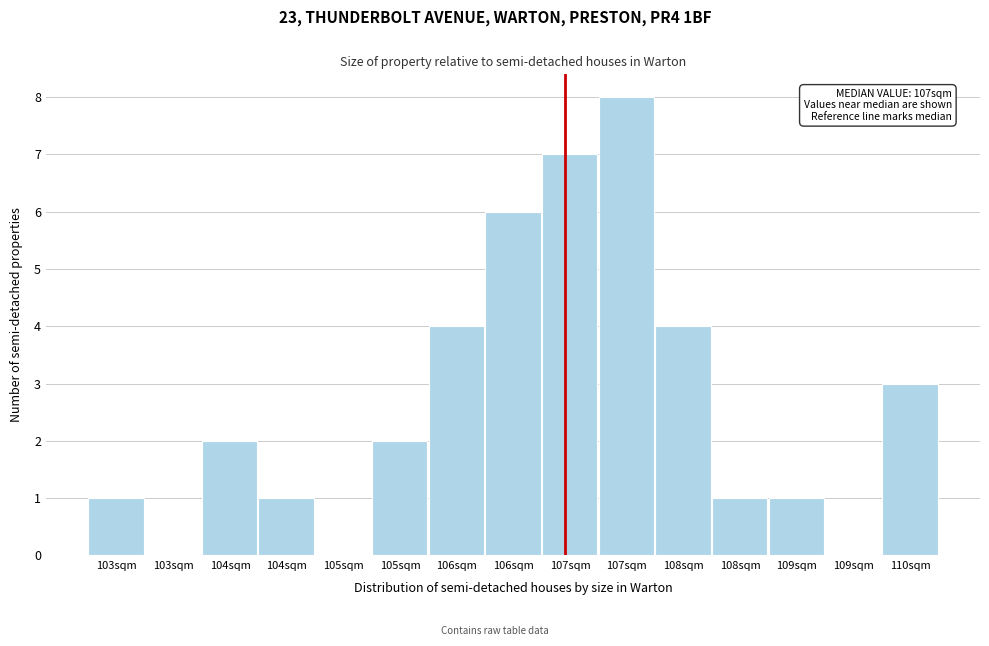

How many categories are shown in the chart?

15